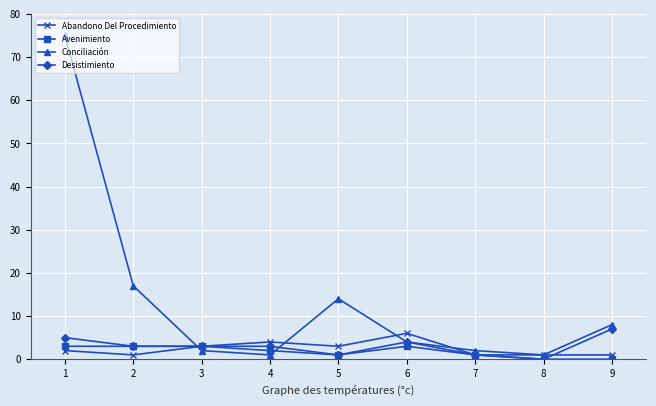

Between which two adjacent categories do Avenimiento and Conciliación first intersect?

2 and 3